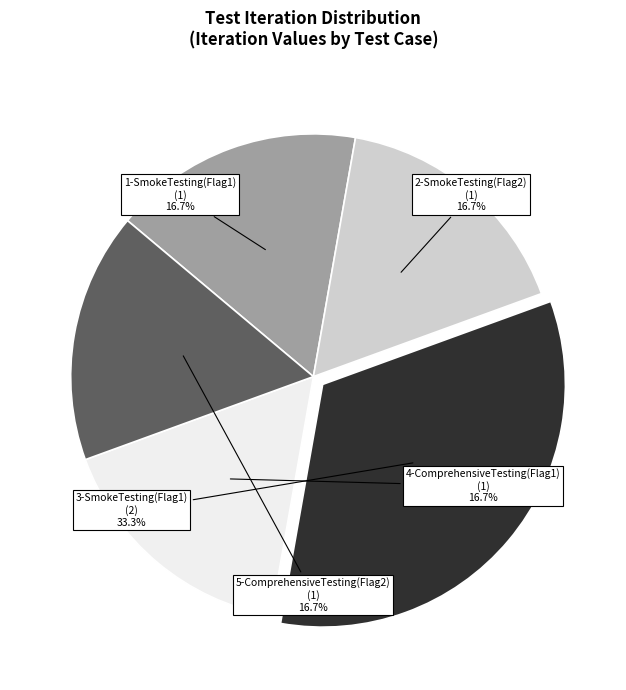

The 4-ComprehensiveTesting(Flag1) slice represents 3% of the pie. True or false?

False